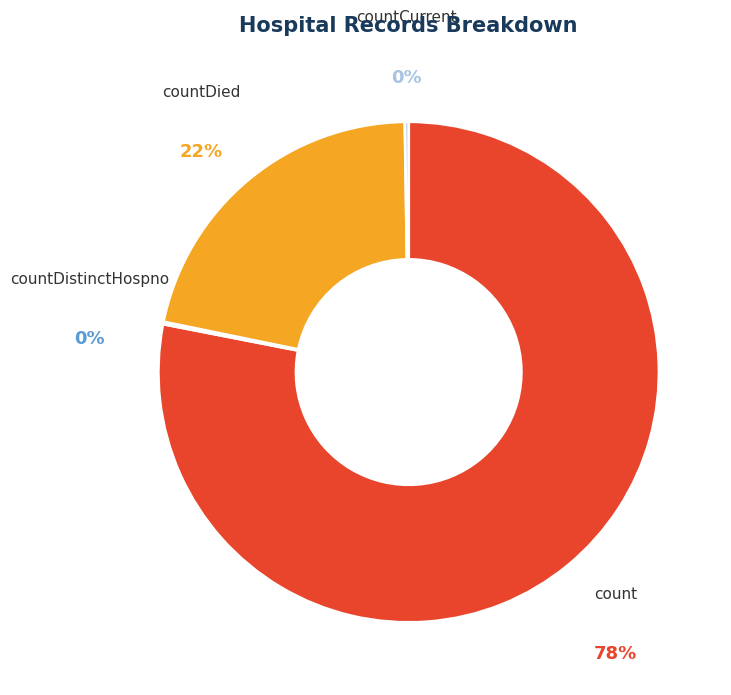

Which category has the biggest portion of the pie?

count